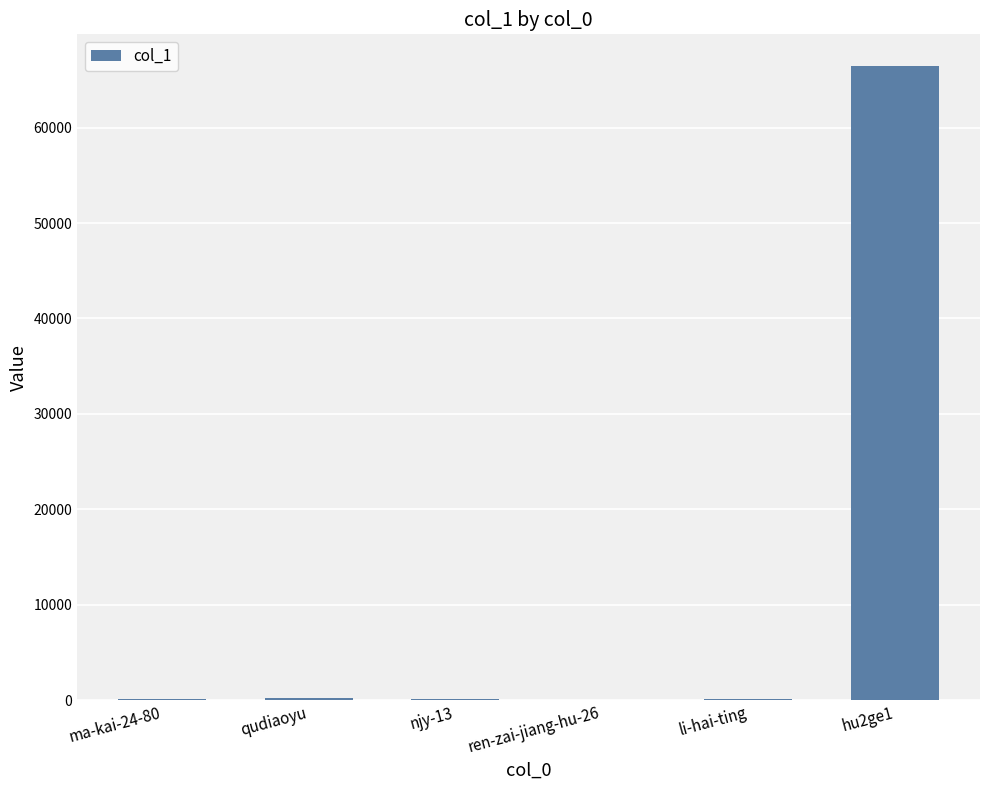

What is the maximum value shown in the chart?

66460